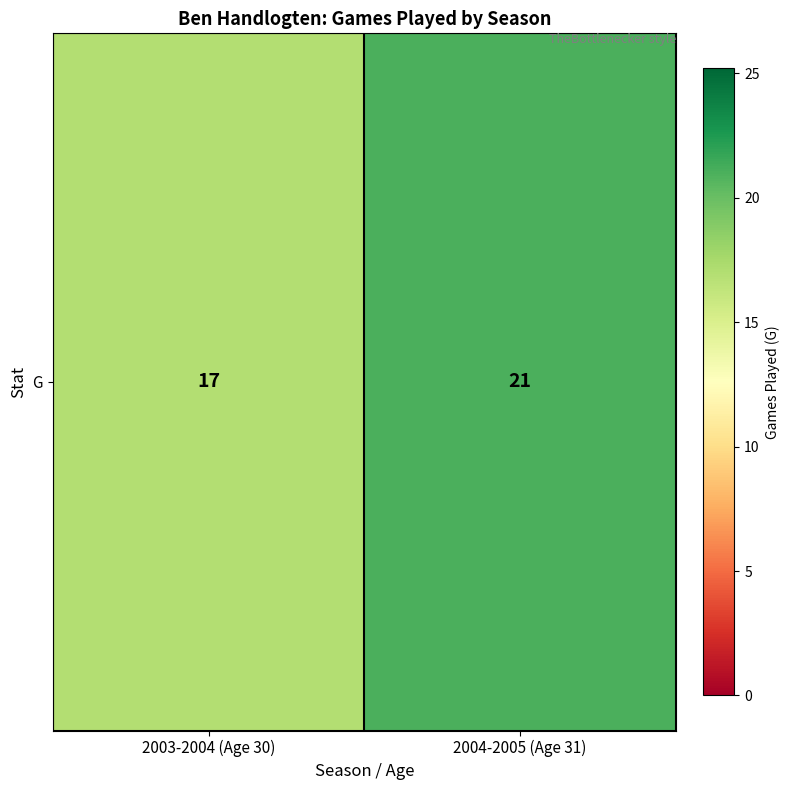

Between 2004-2005 (Age 31) and 2003-2004 (Age 30), which is larger?

2004-2005 (Age 31)